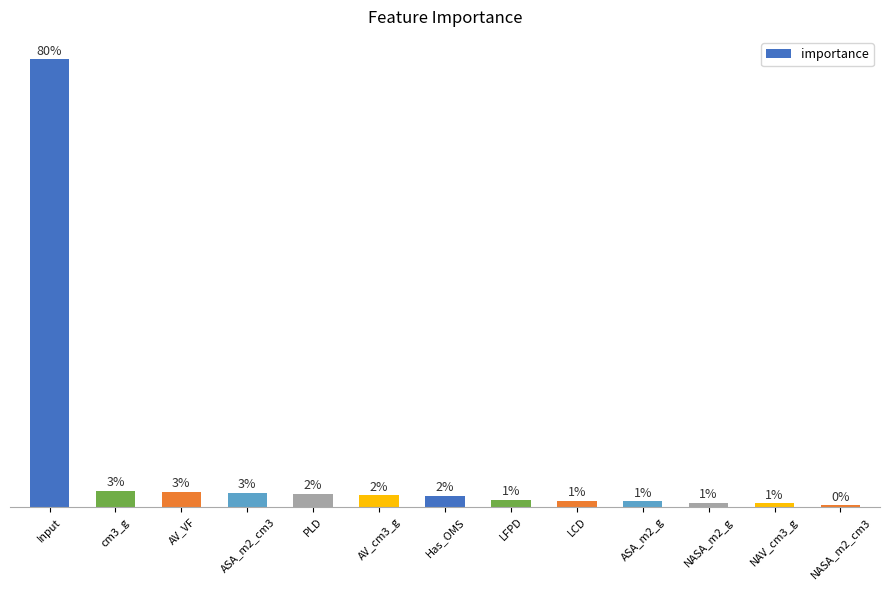

What is the label of the 3rd bar from the left?

AV_VF